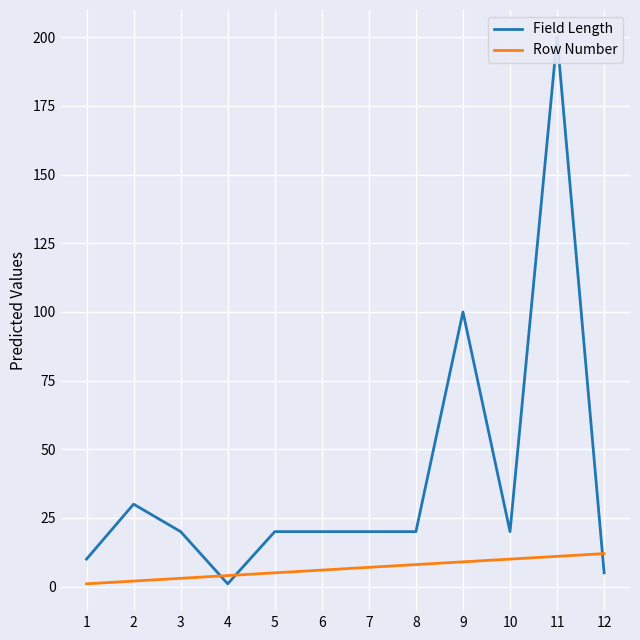

What is the sum of the Row Number values at 10 and 7?

17